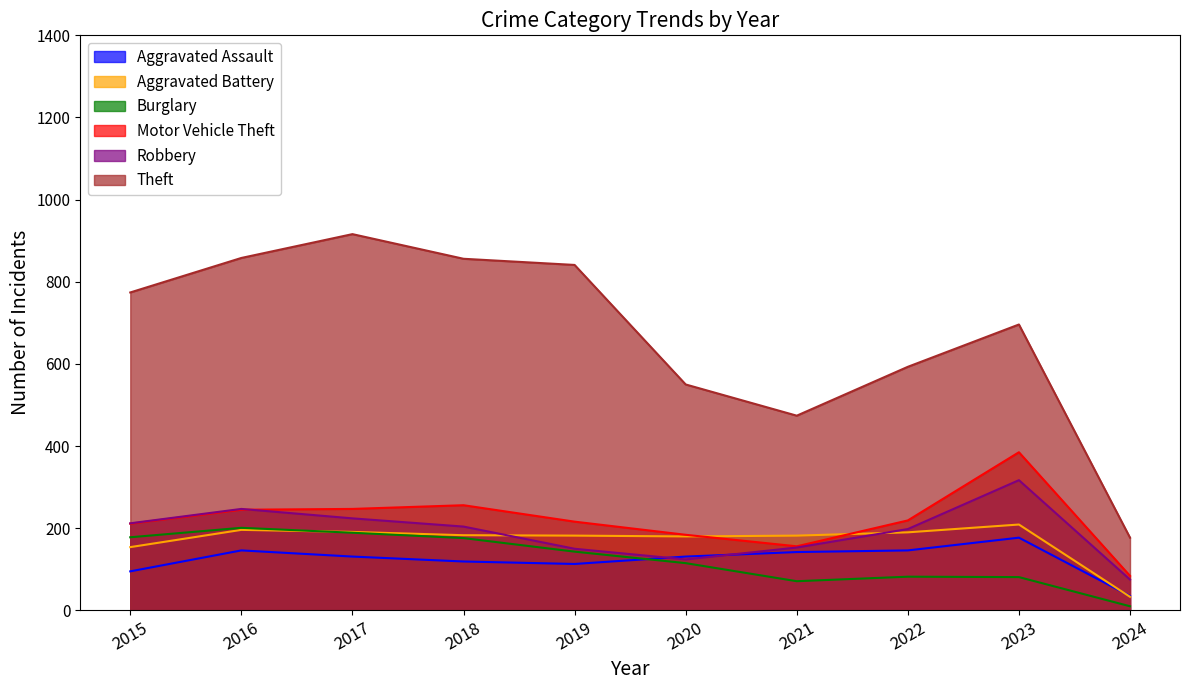

What is the sum of the Burglary values at 2017 and 2019?

332